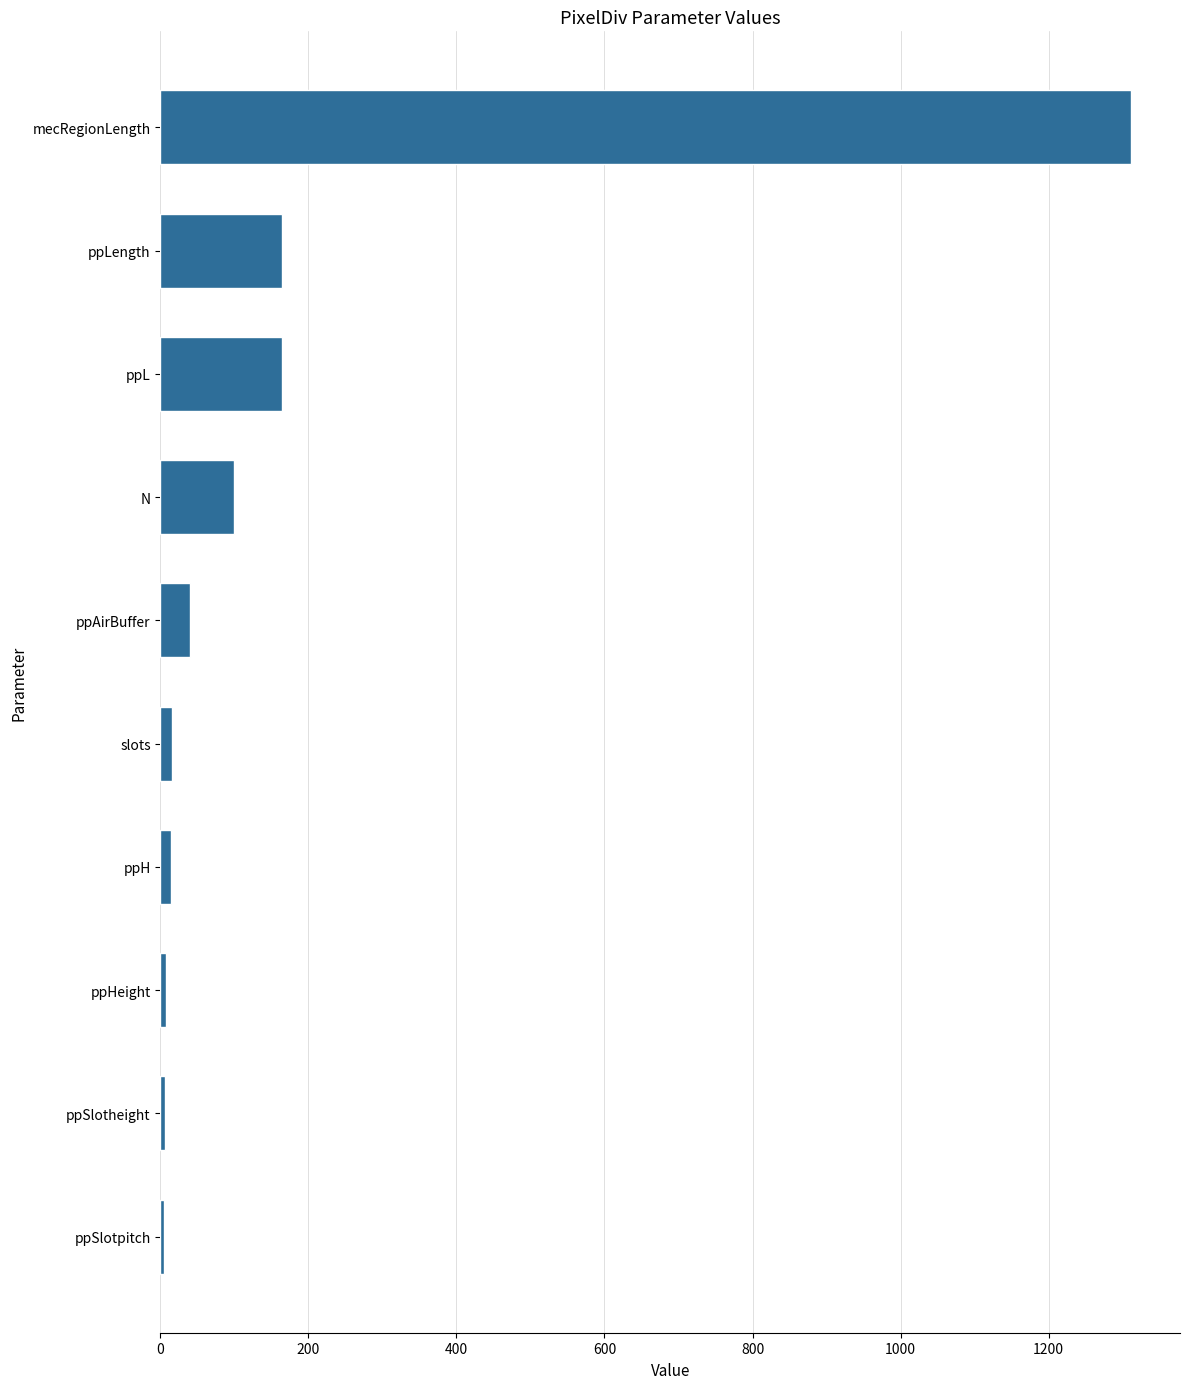

What is the maximum value shown in the chart?

1312